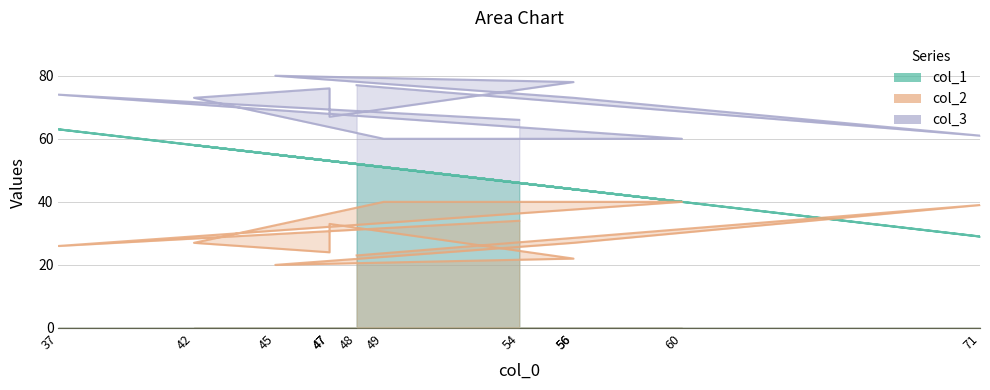

Between 48 and 45, which is larger?

45